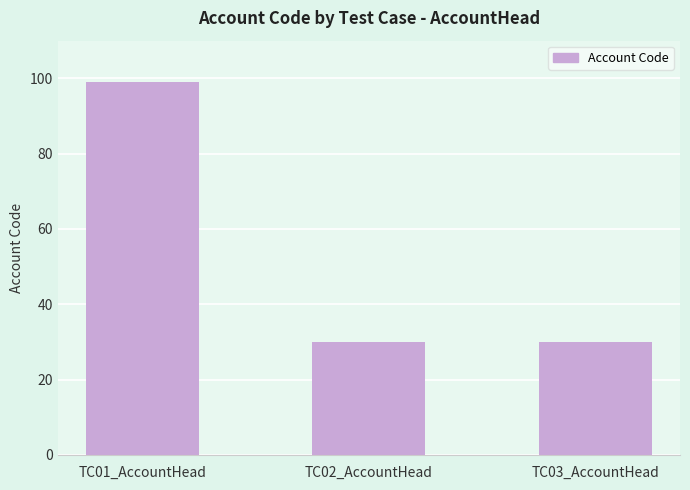

At which category does the chart reach its peak across all series?

TC01_AccountHead